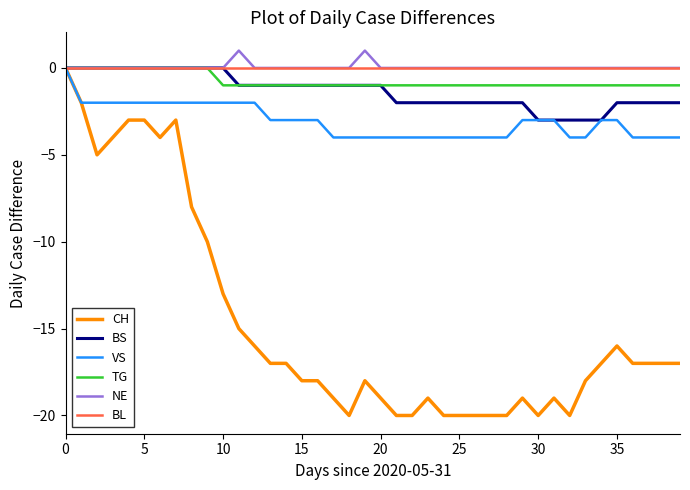

What is the minimum value shown in the chart?

-20